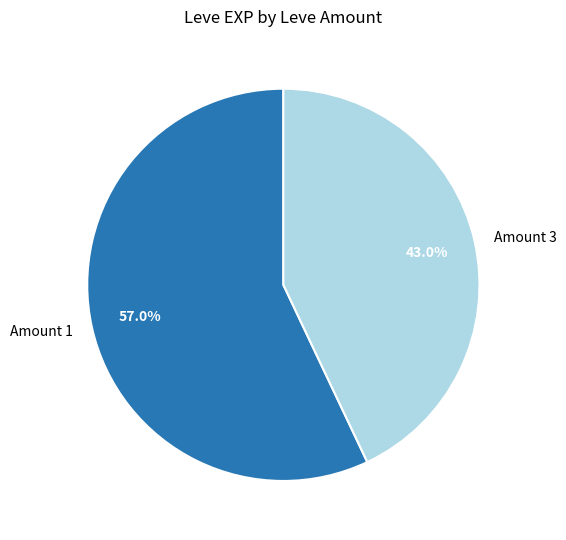

How many segments does this pie chart have?

2